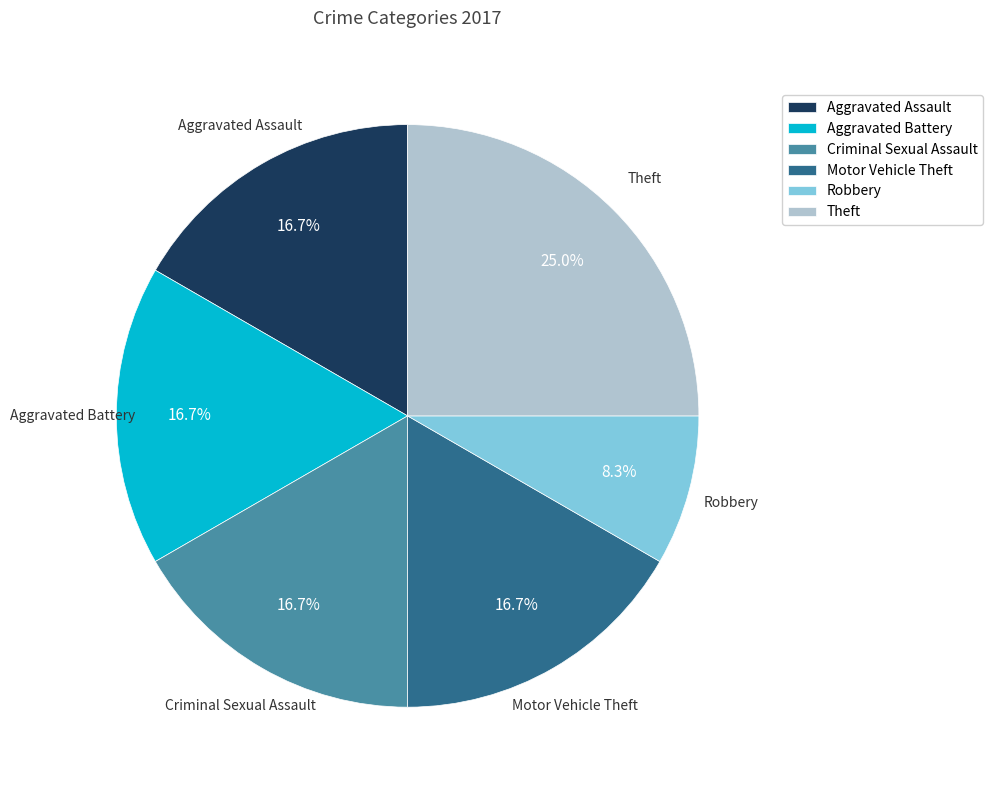

Is Robbery the majority of the pie?

No